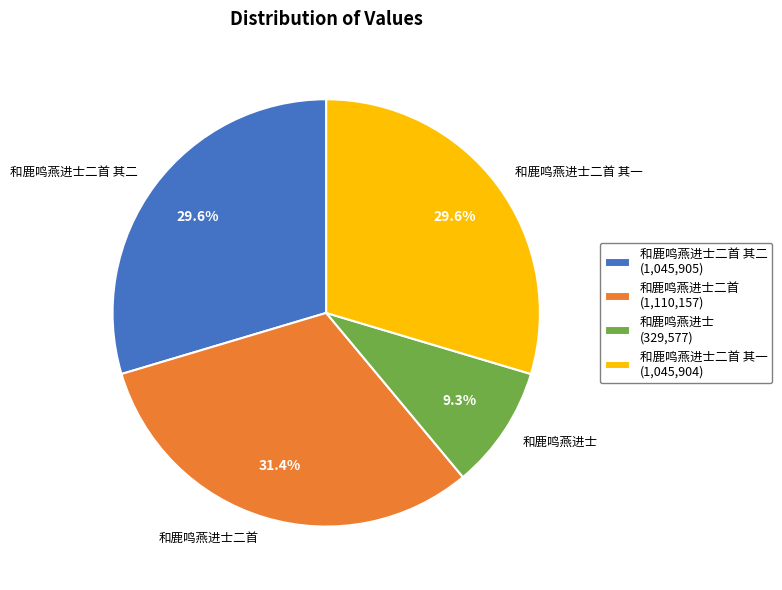

Which slice is the smallest?

和鹿鸣燕进士